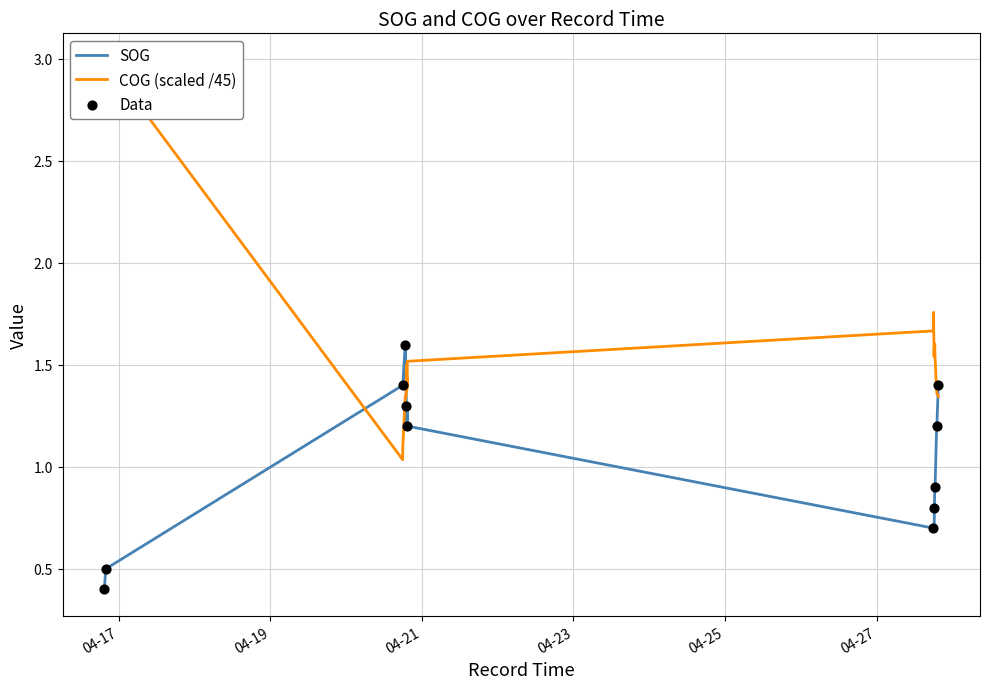

At which category is the sum across all series the highest?

2024-04-16 19:56:49